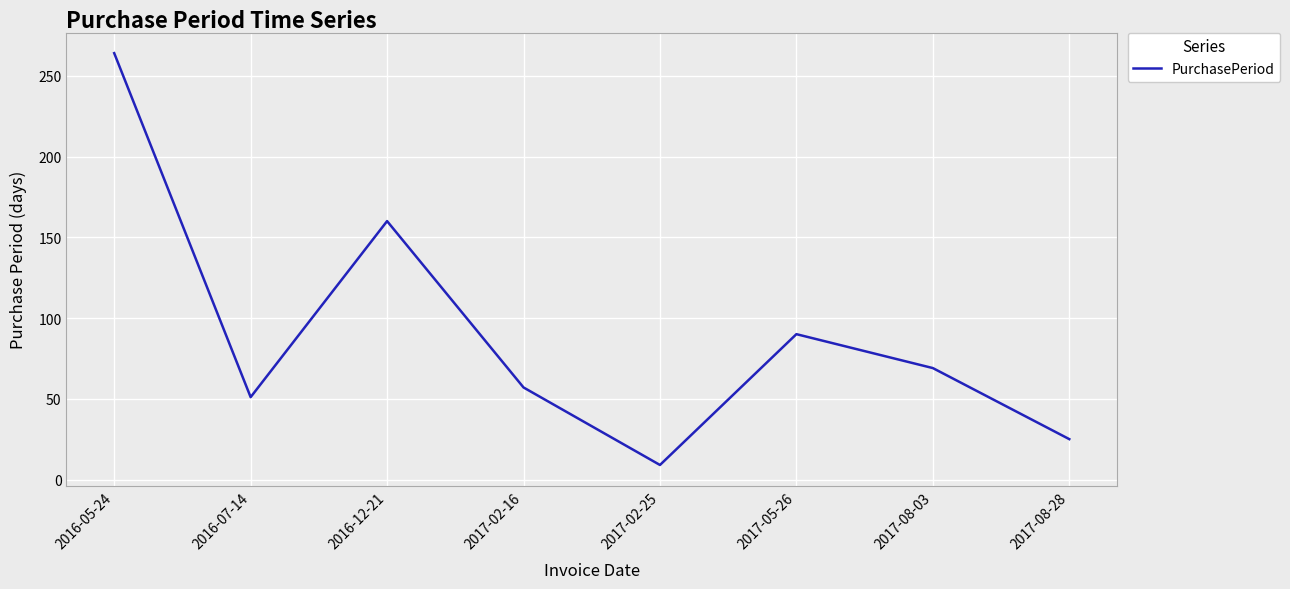

List the labels in order of value, largest first.

2016-05-24, 2016-12-21, 2017-05-26, 2017-08-03, 2017-02-16, 2016-07-14, 2017-08-28, 2017-02-25